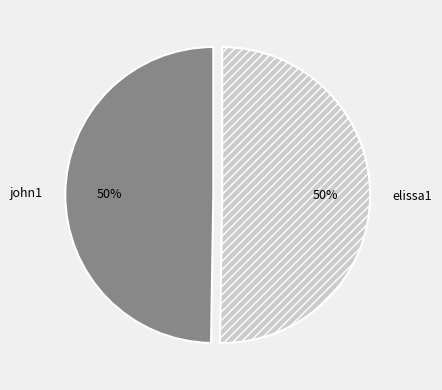

What is the ratio of the value at john1 to the value at elissa1?

1.0